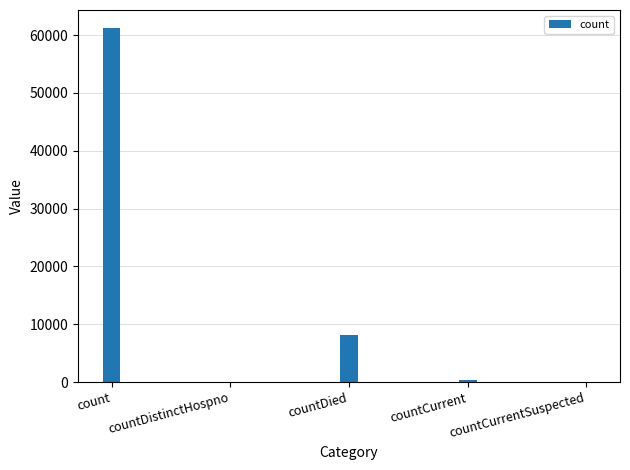

Which category has the highest value across all series?

count